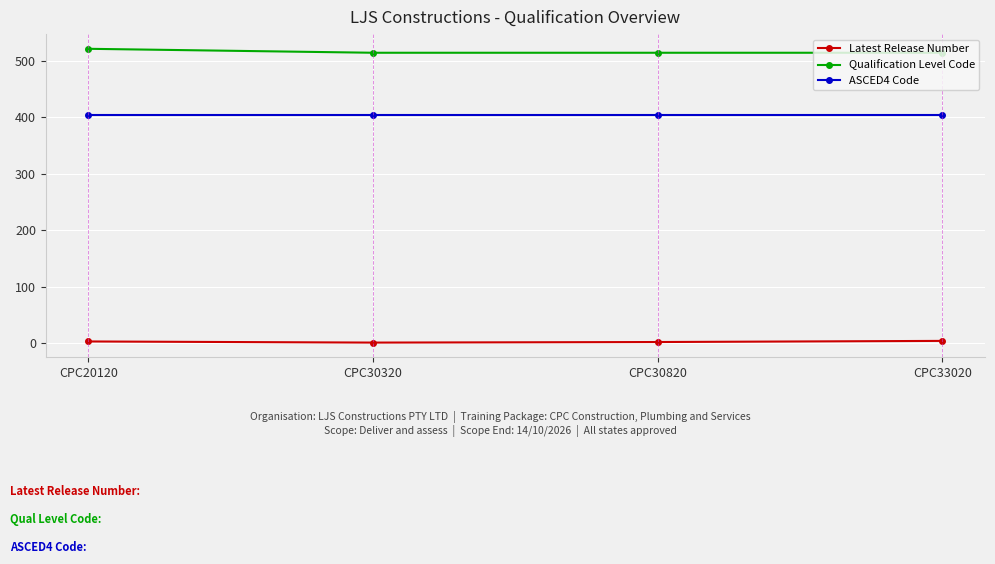

The value of Qualification Level Code at CPC33020 is 876. True or false?

False